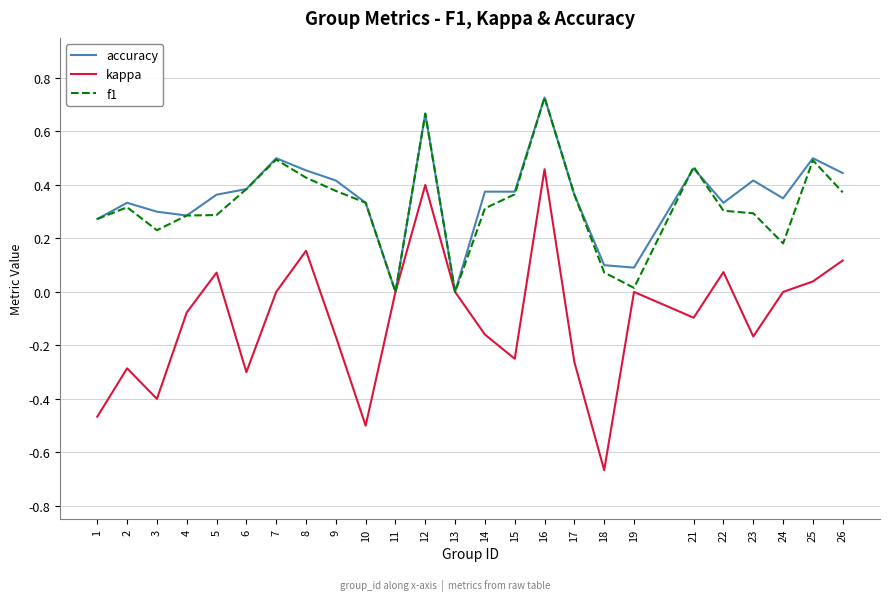

Between 7 and 10, which series saw the biggest shift?

kappa